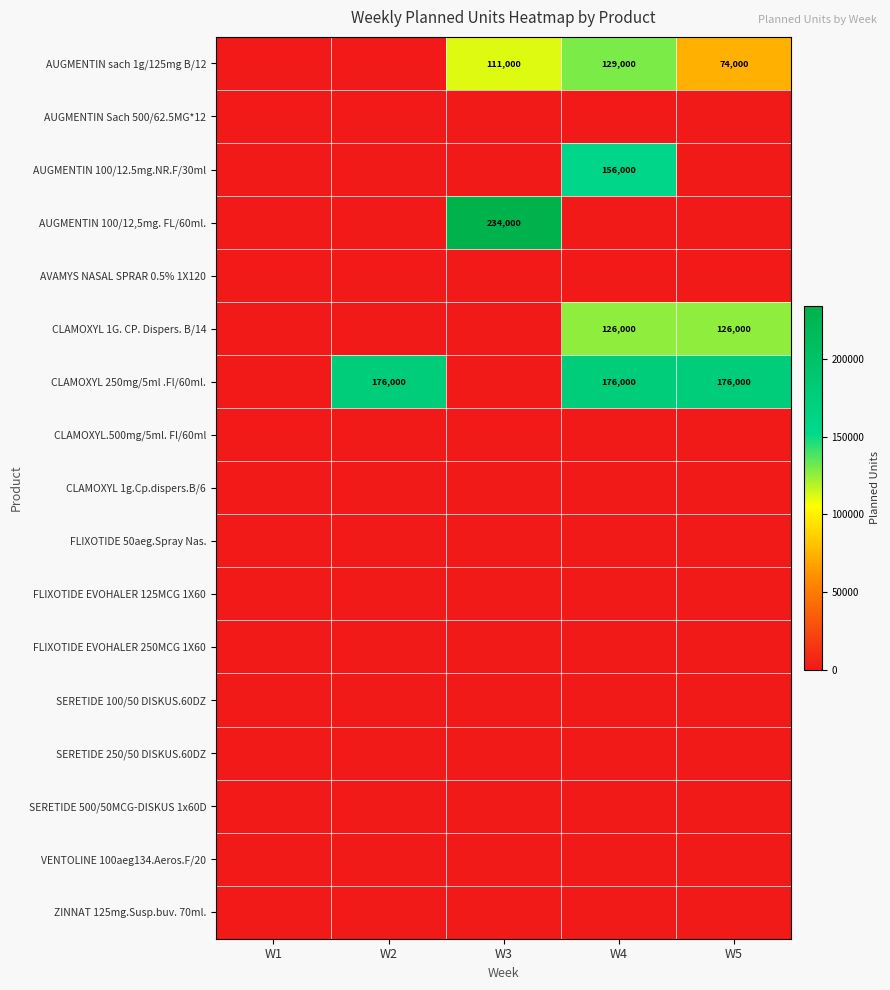

Rank the series by their maximum value, from highest to lowest.

AUGMENTIN 100/12,5mg. FL/60ml., CLAMOXYL 250mg/5ml .Fl/60ml., AUGMENTIN 100/12.5mg.NR.F/30ml, AUGMENTIN sach 1g/125mg B/12, CLAMOXYL 1G. CP. Dispers. B/14, AUGMENTIN Sach 500/62.5MG*12, AVAMYS NASAL SPRAR 0.5% 1X120, CLAMOXYL.500mg/5ml. Fl/60ml, CLAMOXYL 1g.Cp.dispers.B/6, FLIXOTIDE 50aeg.Spray Nas., FLIXOTIDE EVOHALER 125MCG 1X60, FLIXOTIDE EVOHALER 250MCG 1X60, SERETIDE 100/50 DISKUS.60DZ, SERETIDE 250/50 DISKUS.60DZ, SERETIDE 500/50MCG-DISKUS 1x60D, VENTOLINE 100aeg134.Aeros.F/20, ZINNAT 125mg.Susp.buv. 70ml.